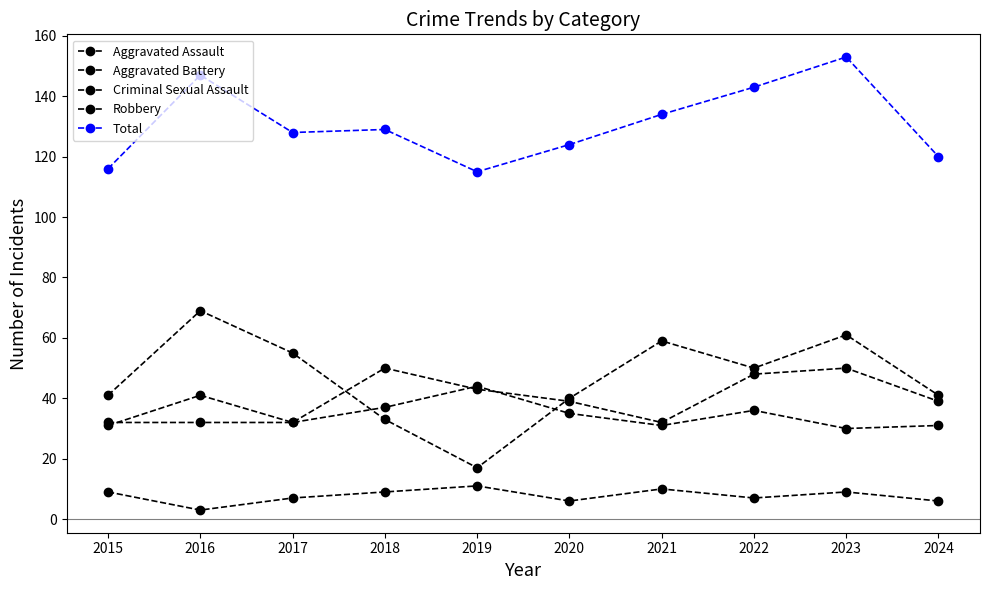

How many lines are shown in the chart?

5